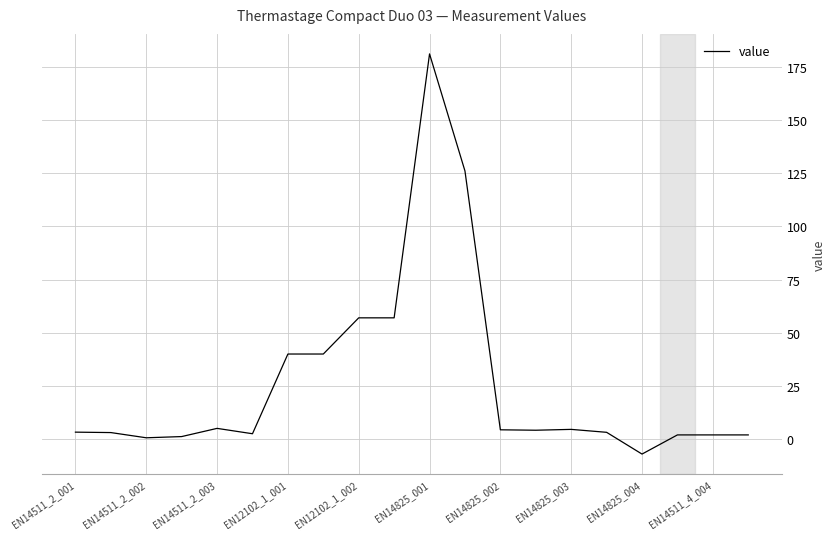

What is the minimum value shown in the chart?

-7.0